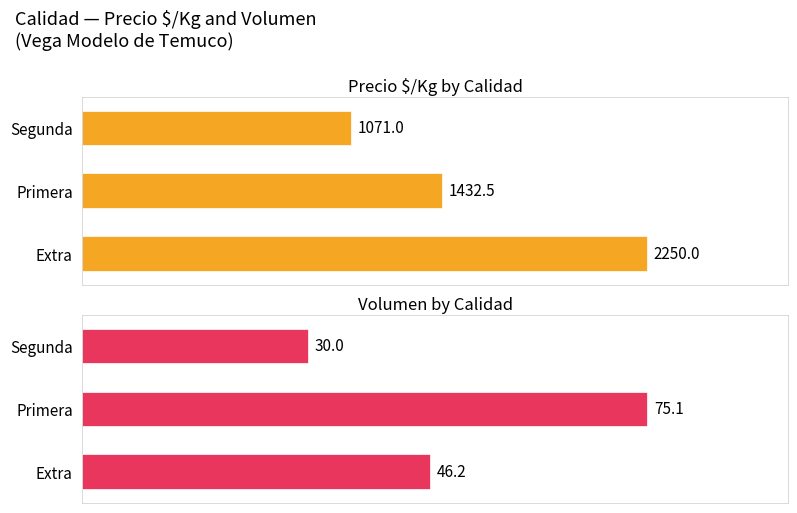

What is the spread (max minus min) of values at 2?

1041.0